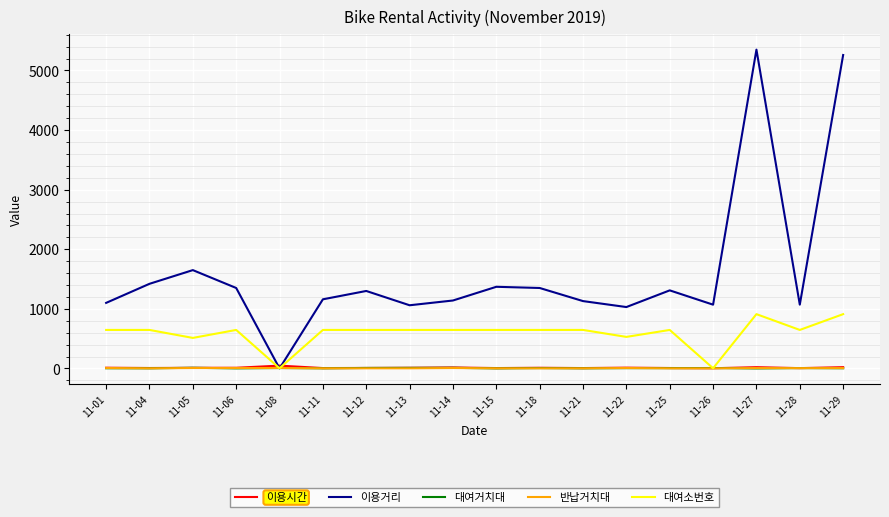

What is the spread (max minus min) of values at 11-25?

1308